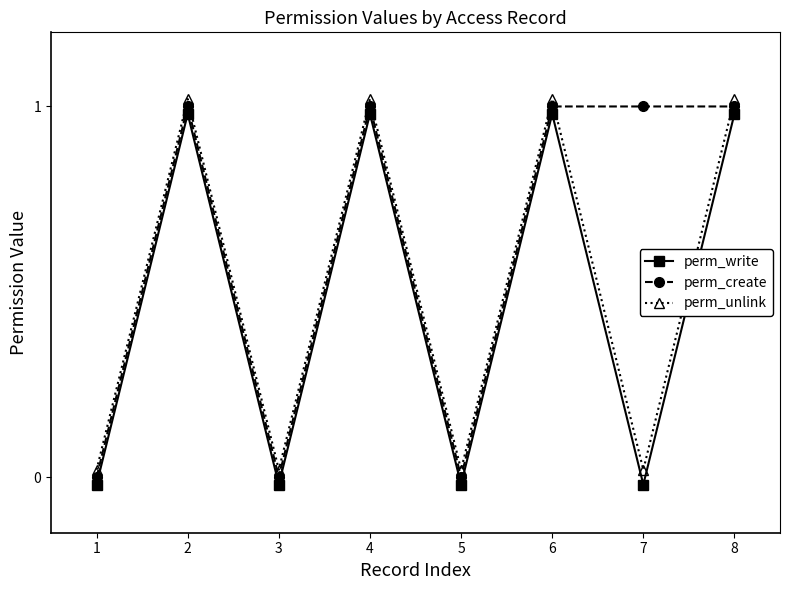

What is the difference between the maximum and minimum values in the perm_create series?

1.0